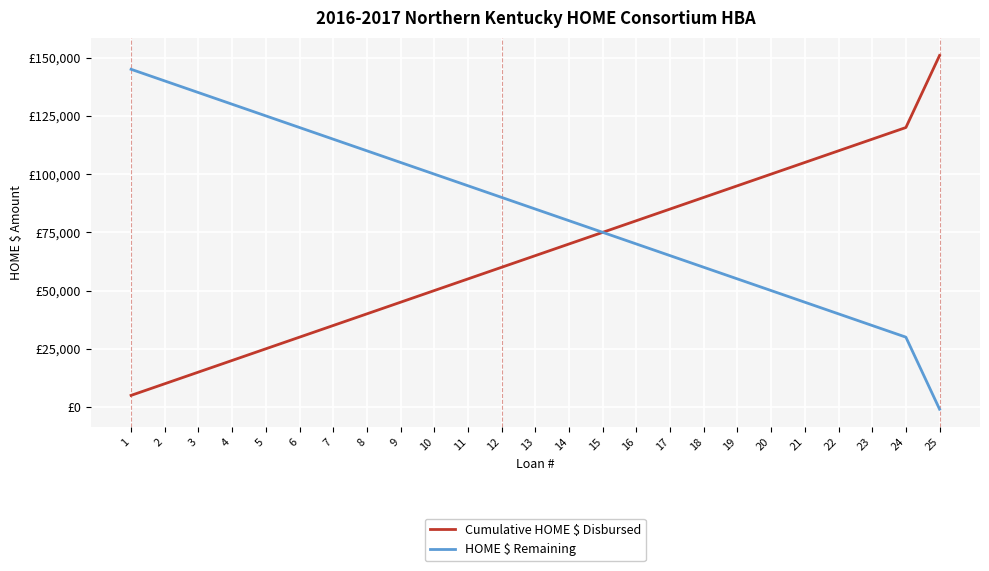

What is the value of the HOME $ Remaining point at the 16th from the left?

70000